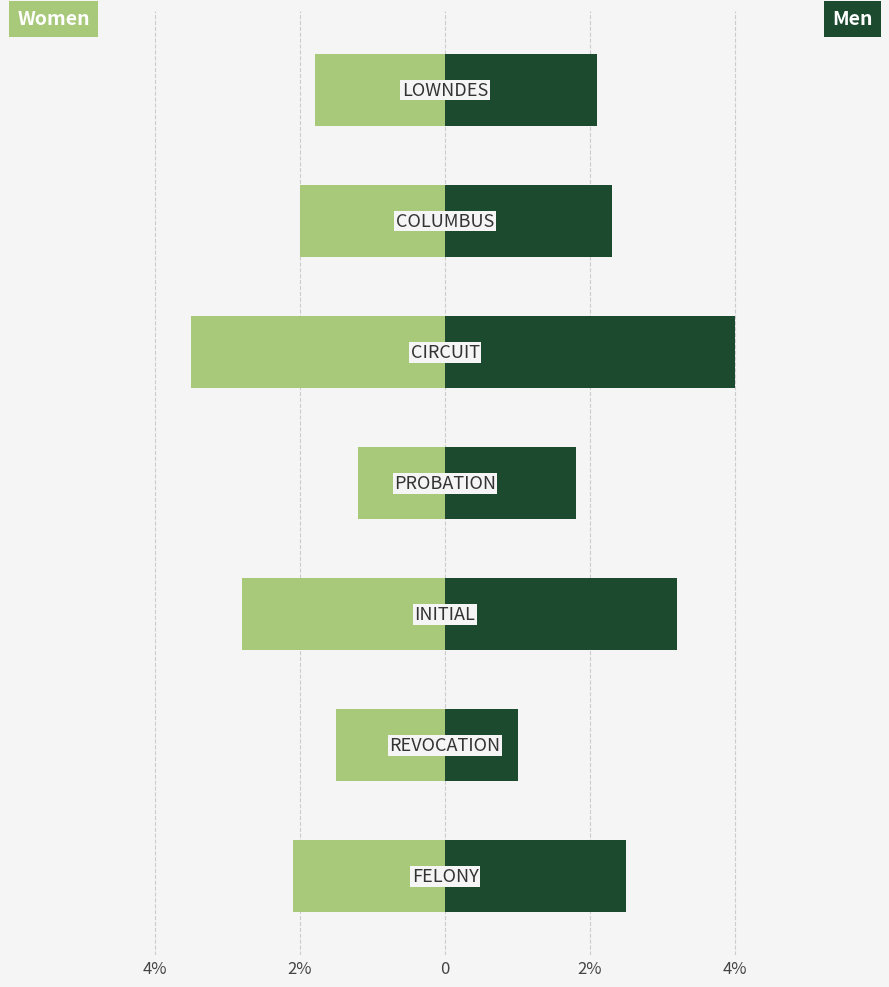

What is the sum of all Women values?

-14.9